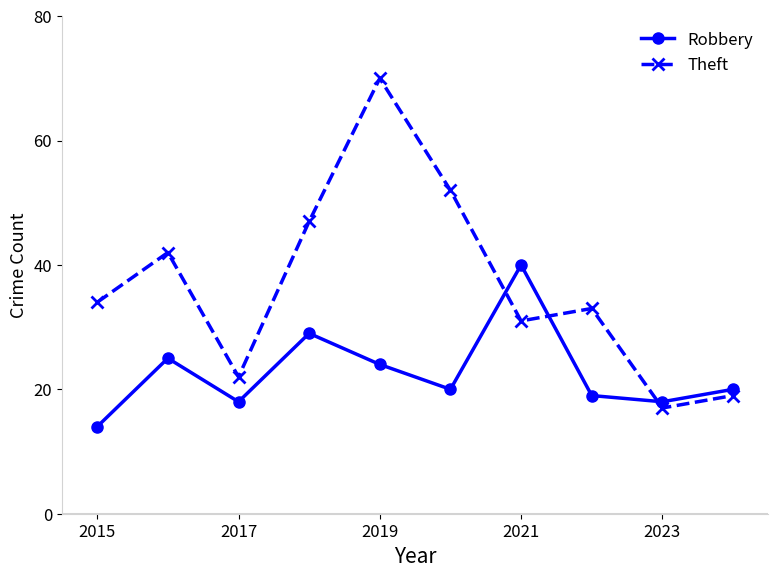

Reading left to right, list all the values displayed in this chart.

Robbery: 14	25	18	29	24	20	40	19	18	20
Theft: 34	42	22	47	70	52	31	33	17	19